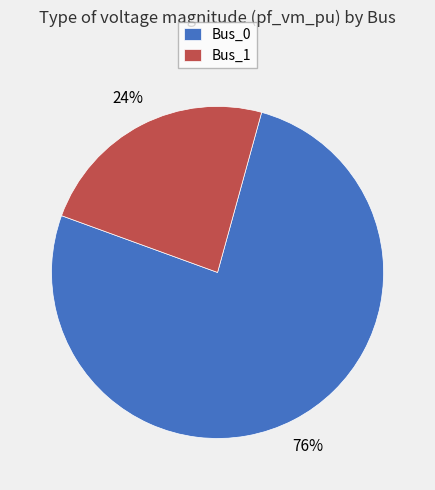

The Bus_1 slice represents 16% of the pie. True or false?

False